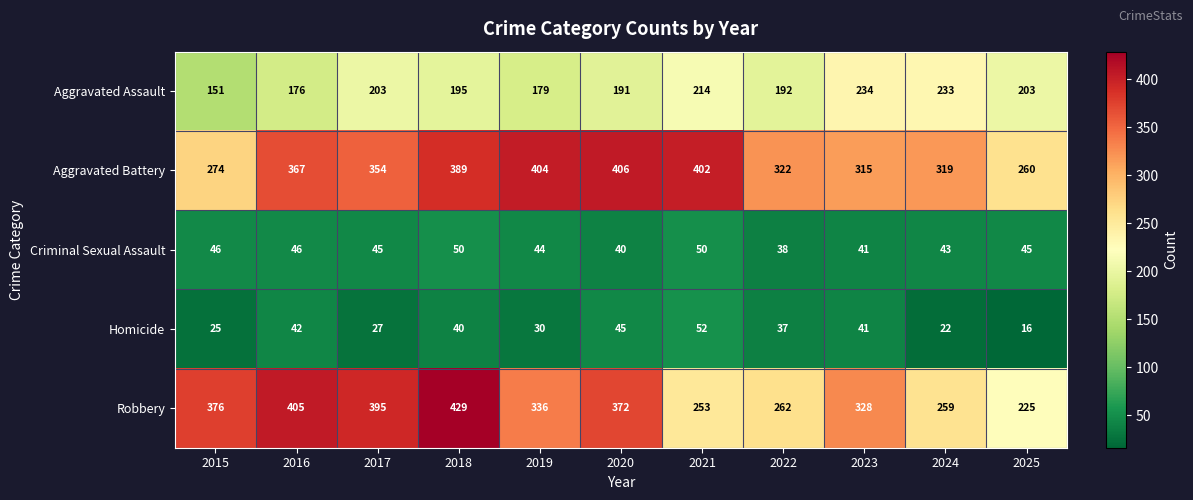

How many categories are shown in the chart?

11